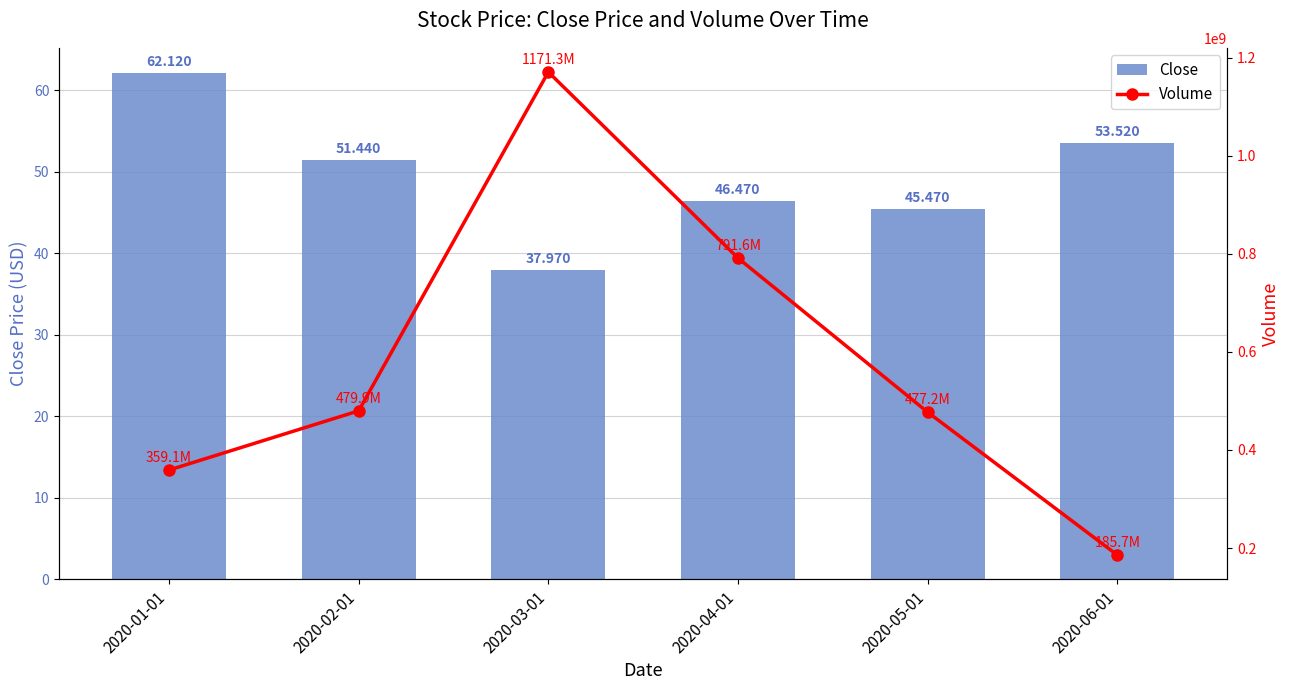

At 2020-06-01, list the series in order from largest to smallest.

Volume, Close